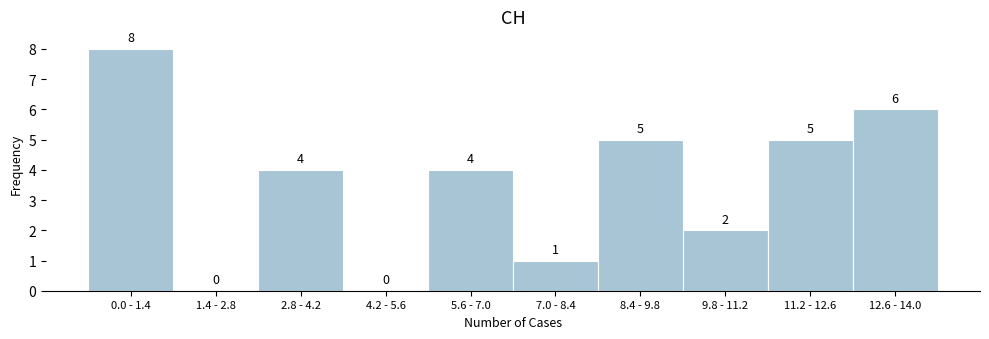

Reading right to left, list all the values displayed in this chart.

12.6 - 14.0=6	11.2 - 12.6=5	9.8 - 11.2=2	8.4 - 9.8=5	7.0 - 8.4=1	5.6 - 7.0=4	4.2 - 5.6=0	2.8 - 4.2=4	1.4 - 2.8=0	0.0 - 1.4=8